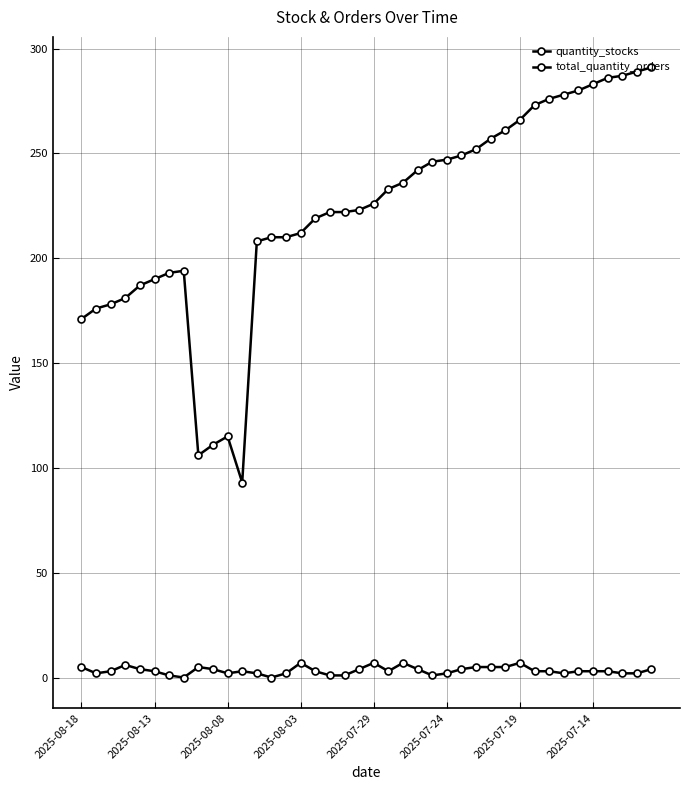

What is the sum of all quantity_stocks values?

8879